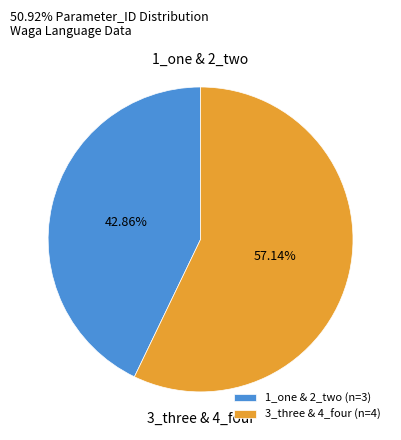

Is there a majority slice in this chart?

Yes